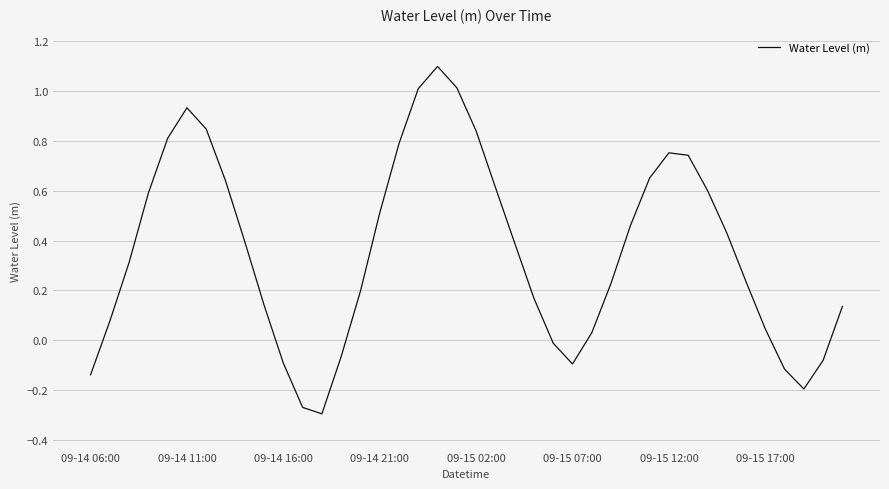

How many categories are shown in the chart?

40